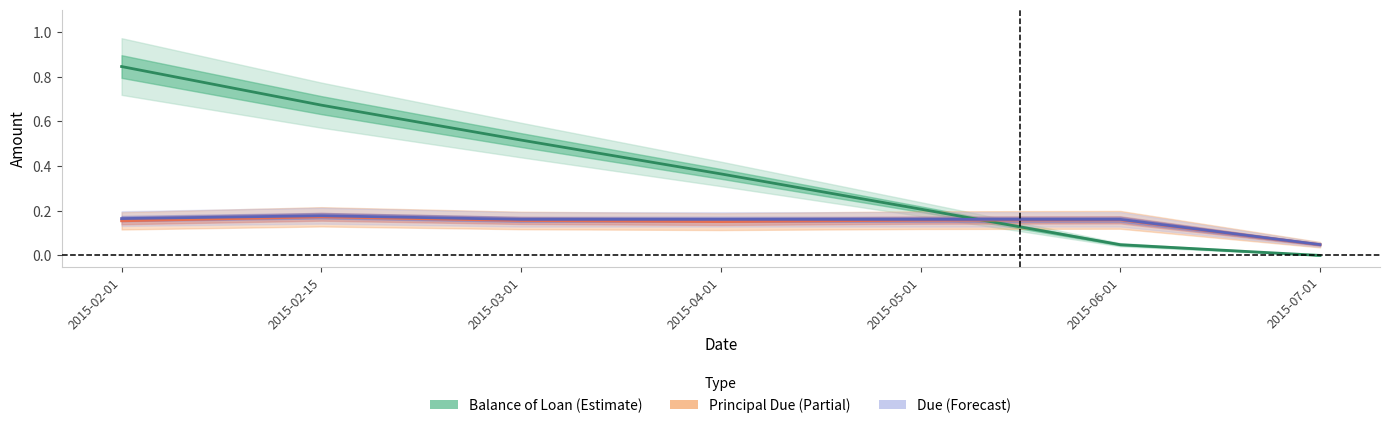

What is the label of the 5th point from the right?

2015-03-01